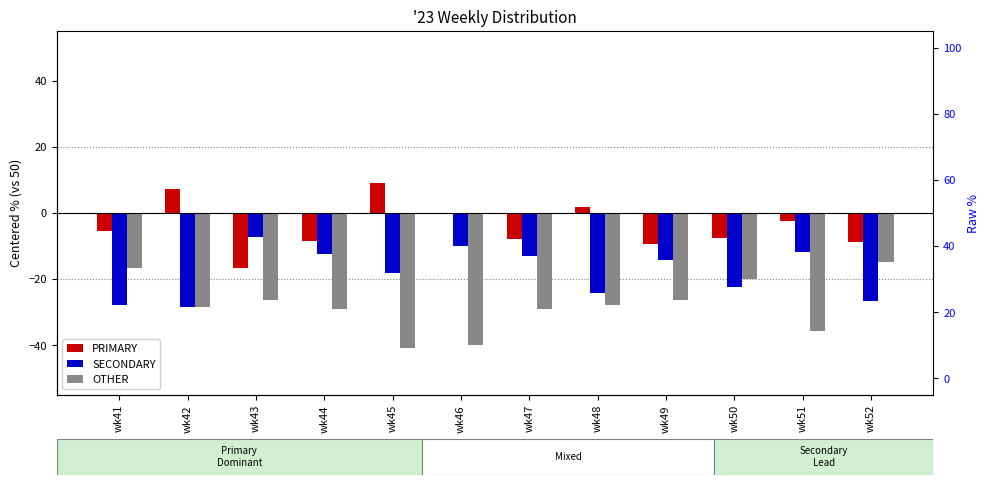

Is it true that OTHER equals -28.9 at wk47?

True